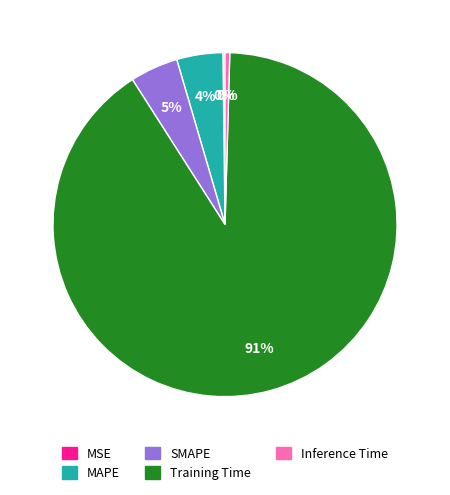

Which has a higher value, Inference Time or MAPE?

MAPE